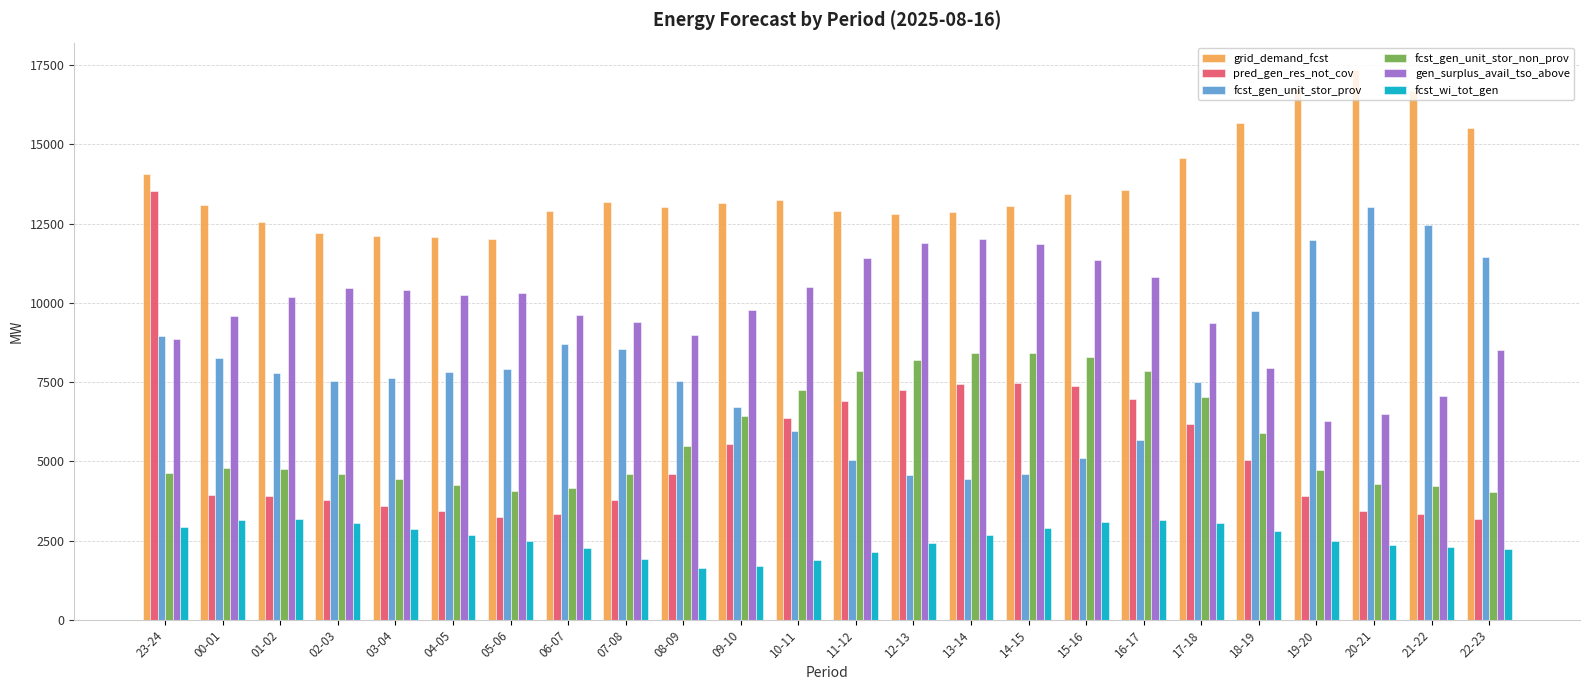

How many groups of bars are there?

24